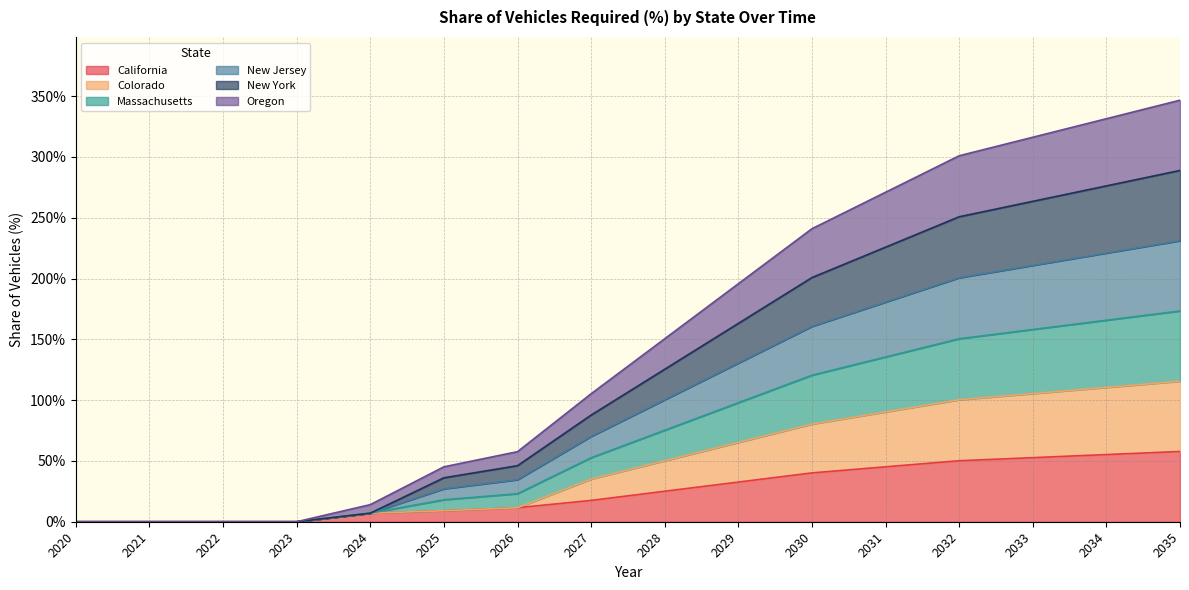

Does the chart have visible grid lines?

Yes